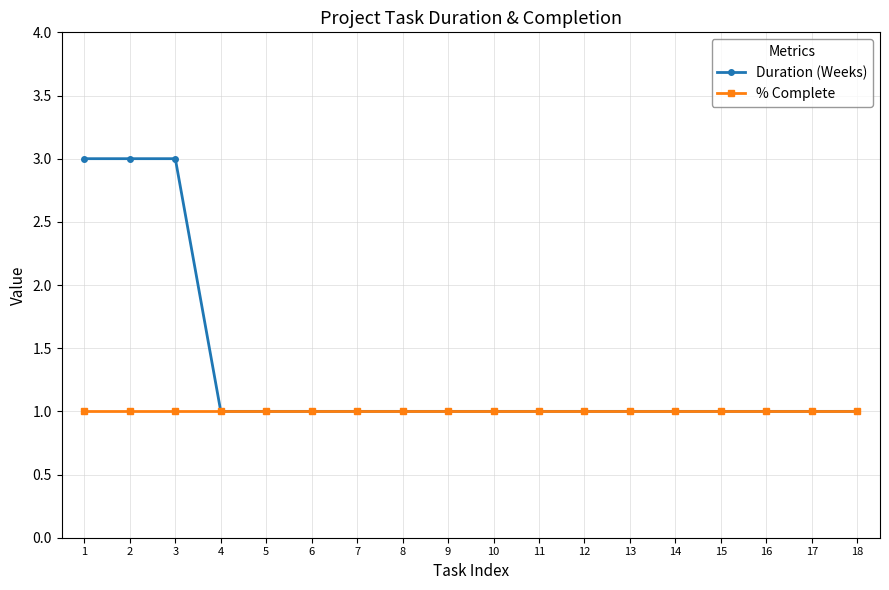

Rank the series by their maximum value, from highest to lowest.

Duration (Weeks), % Complete